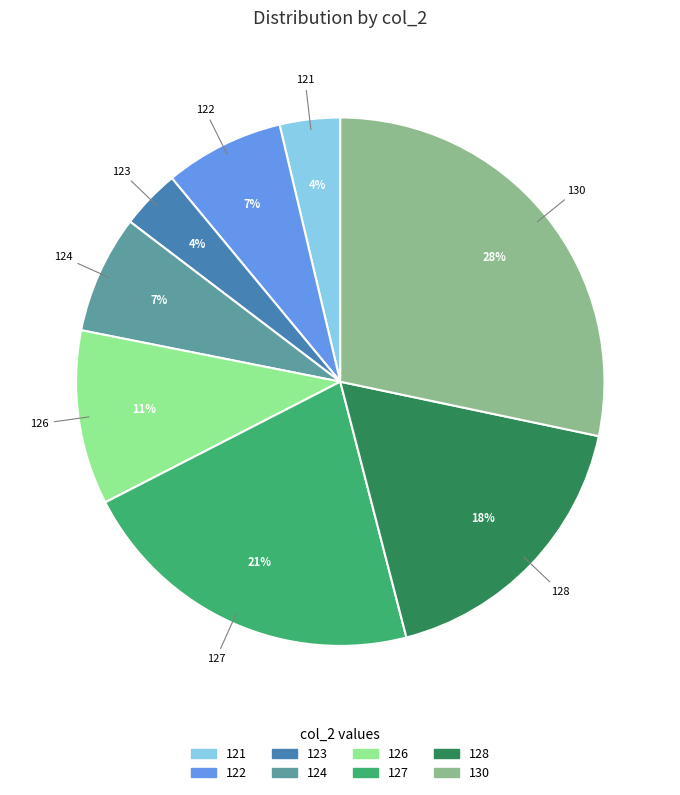

What is the ratio of the value at 130 to the value at 127?

1.3